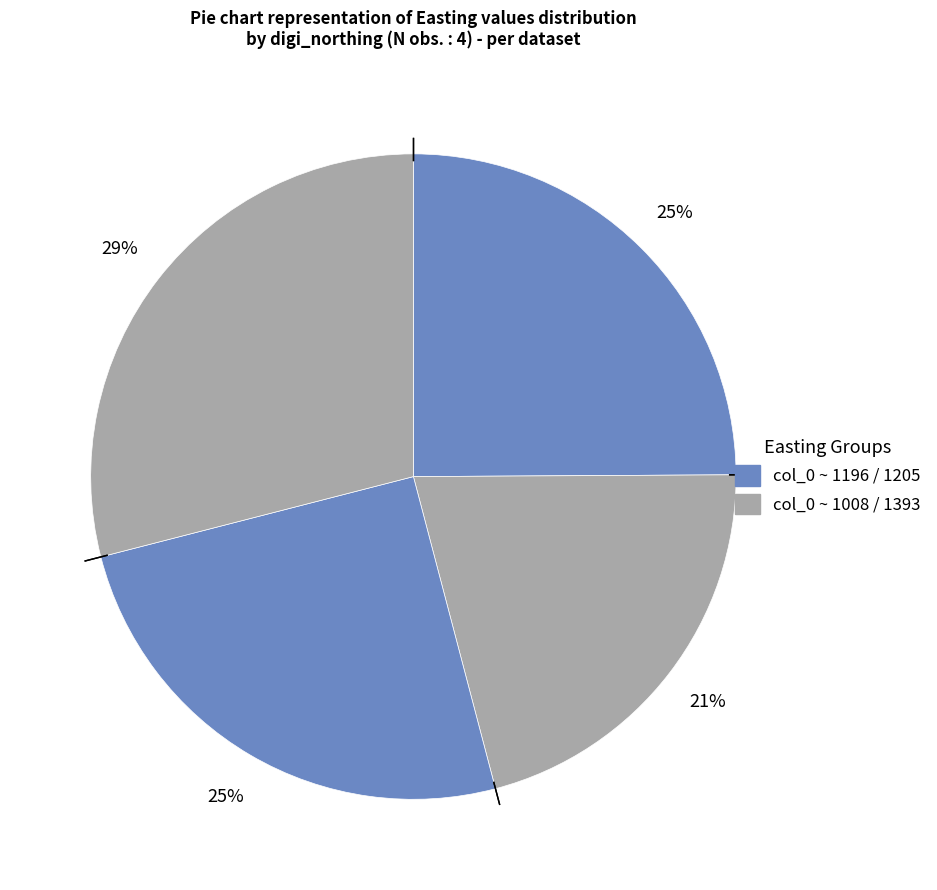

How many slices are in this pie chart?

4